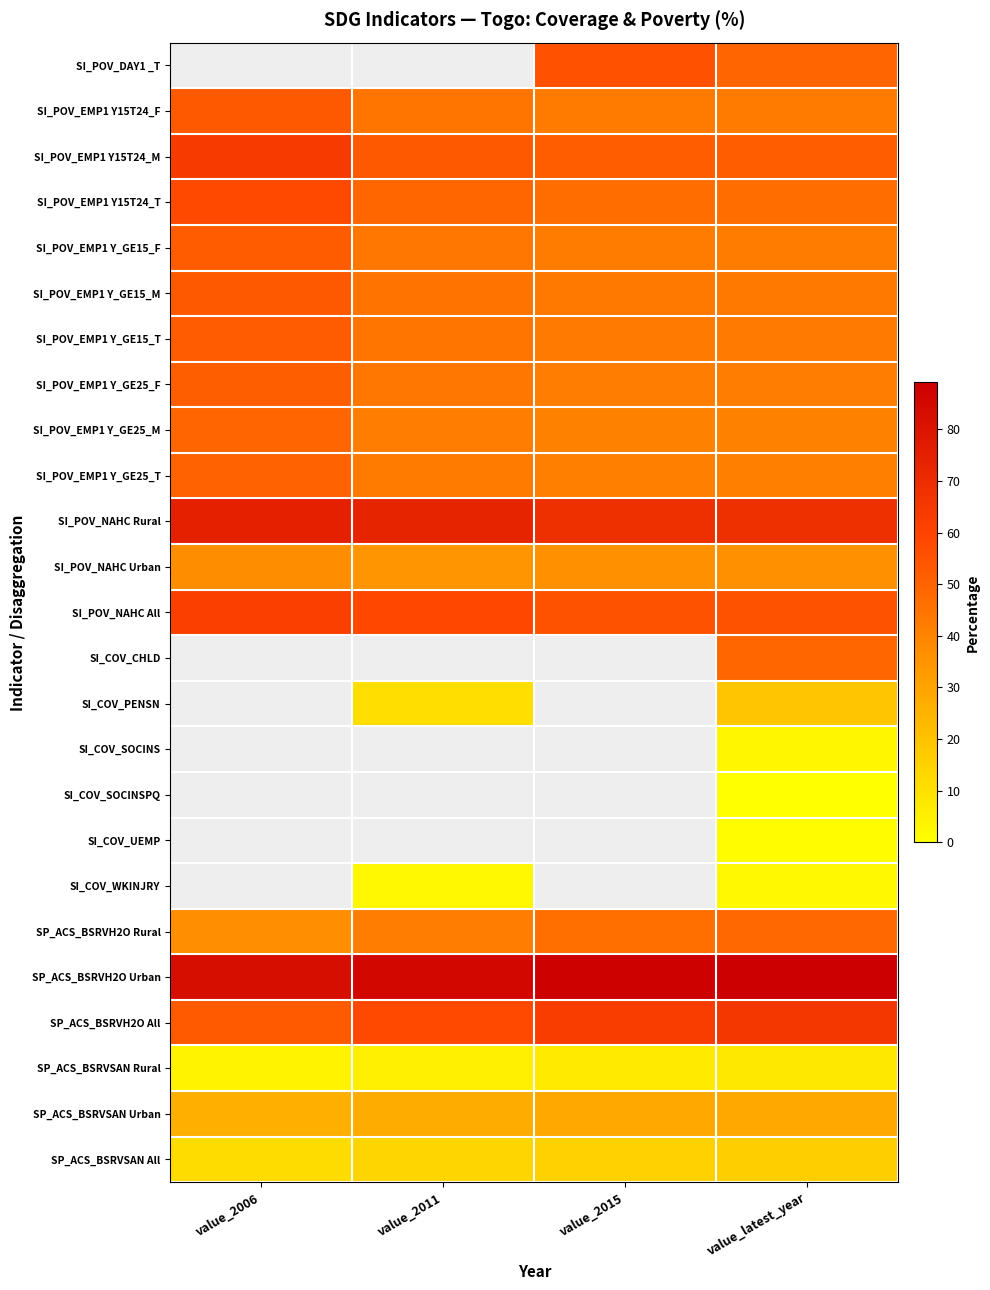

What is the difference between the maximum and minimum values in the SI_POV_EMP1 Y15T24_M series?

11.9